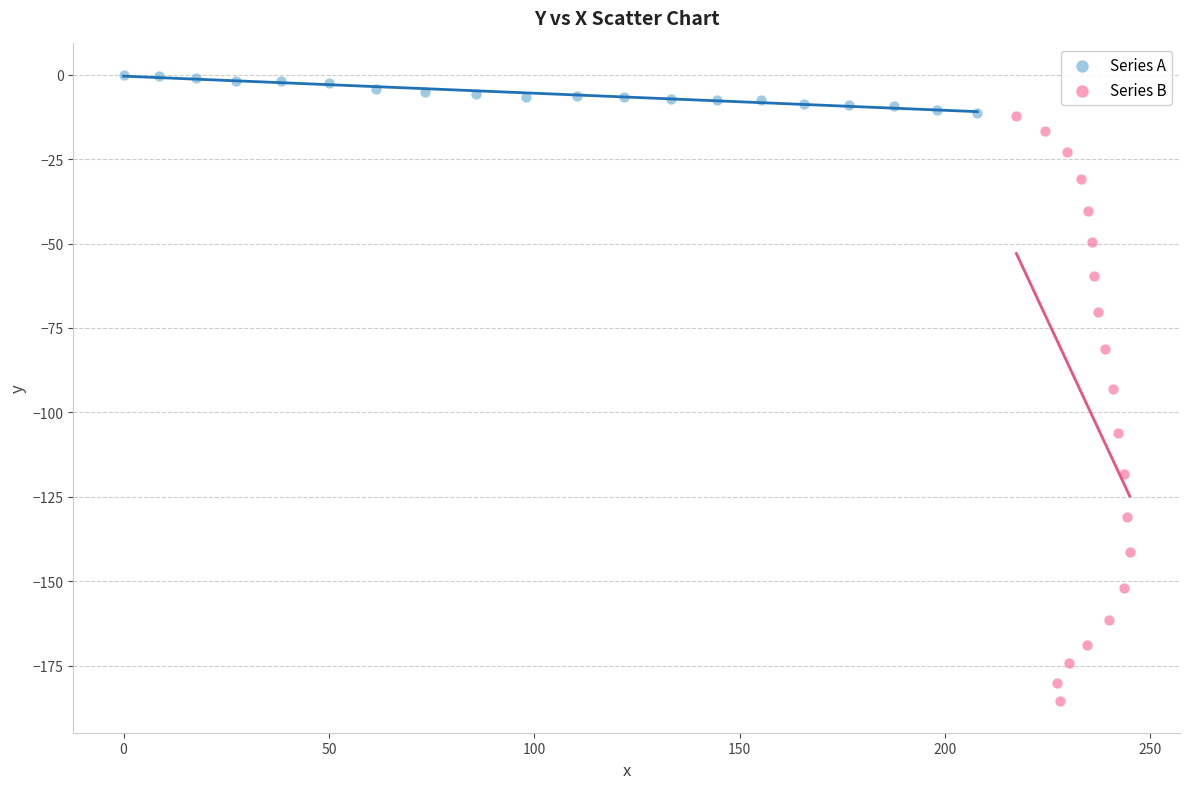

Which series has the widest spread of Y values?

Series B